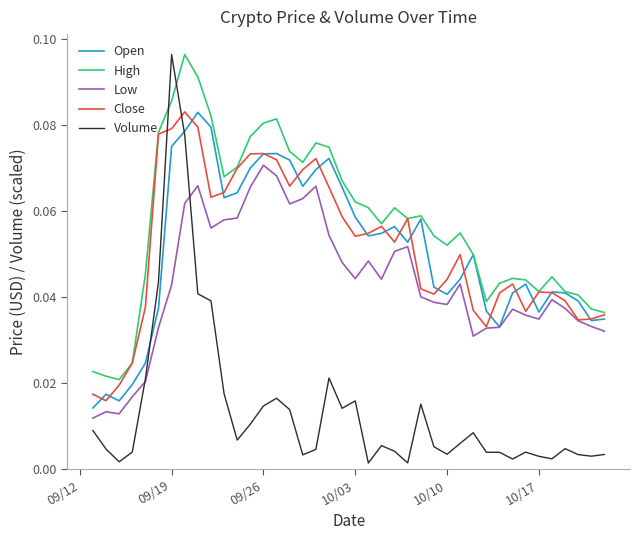

True or false: High and Low intersect in this chart.

False